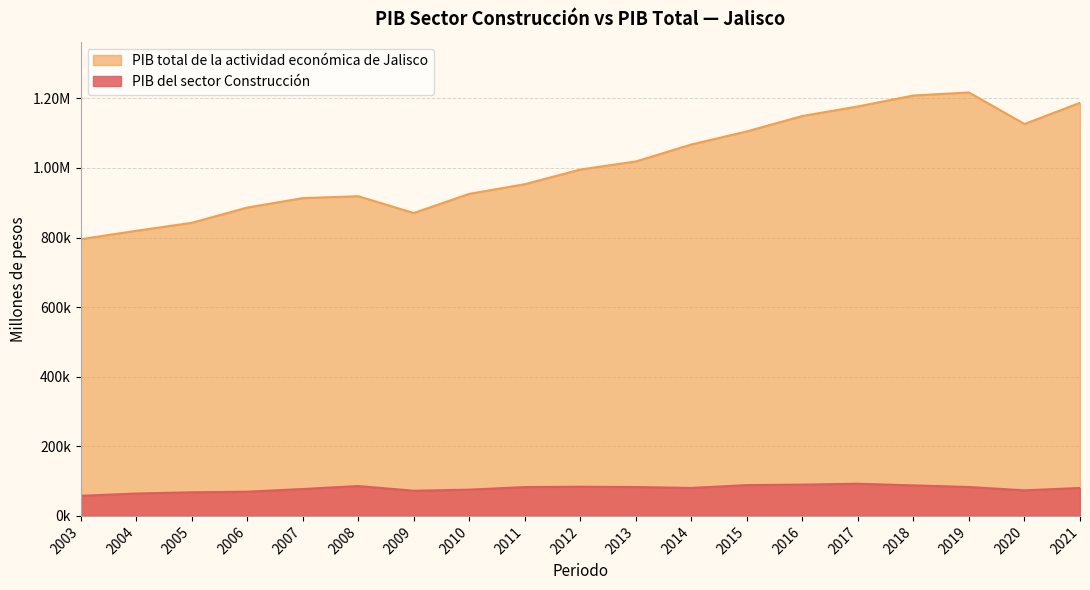

The value of PIB total de la actividad económica de Jalisco at 2008 is 918573.5. True or false?

True